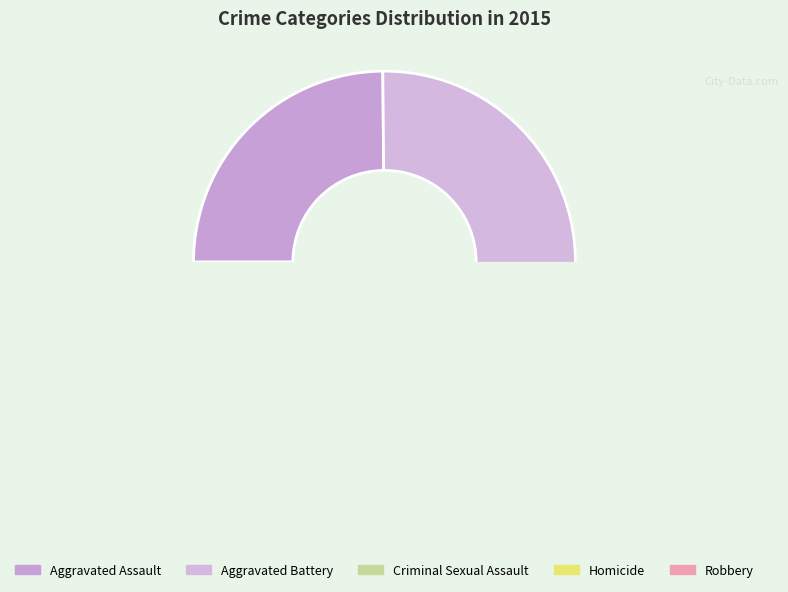

How many segments does this pie chart have?

5